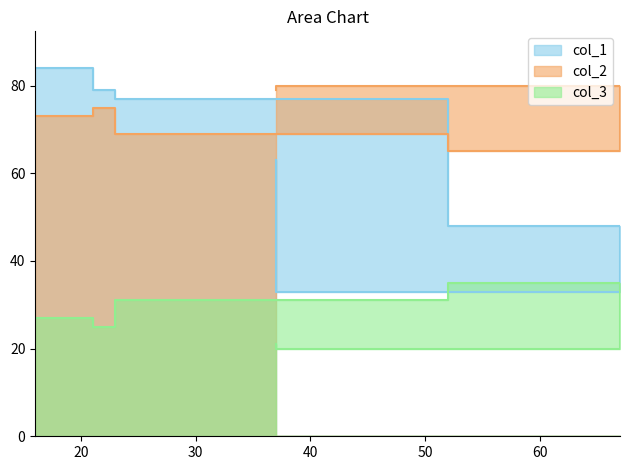

What is the total value across all series at 16?

184